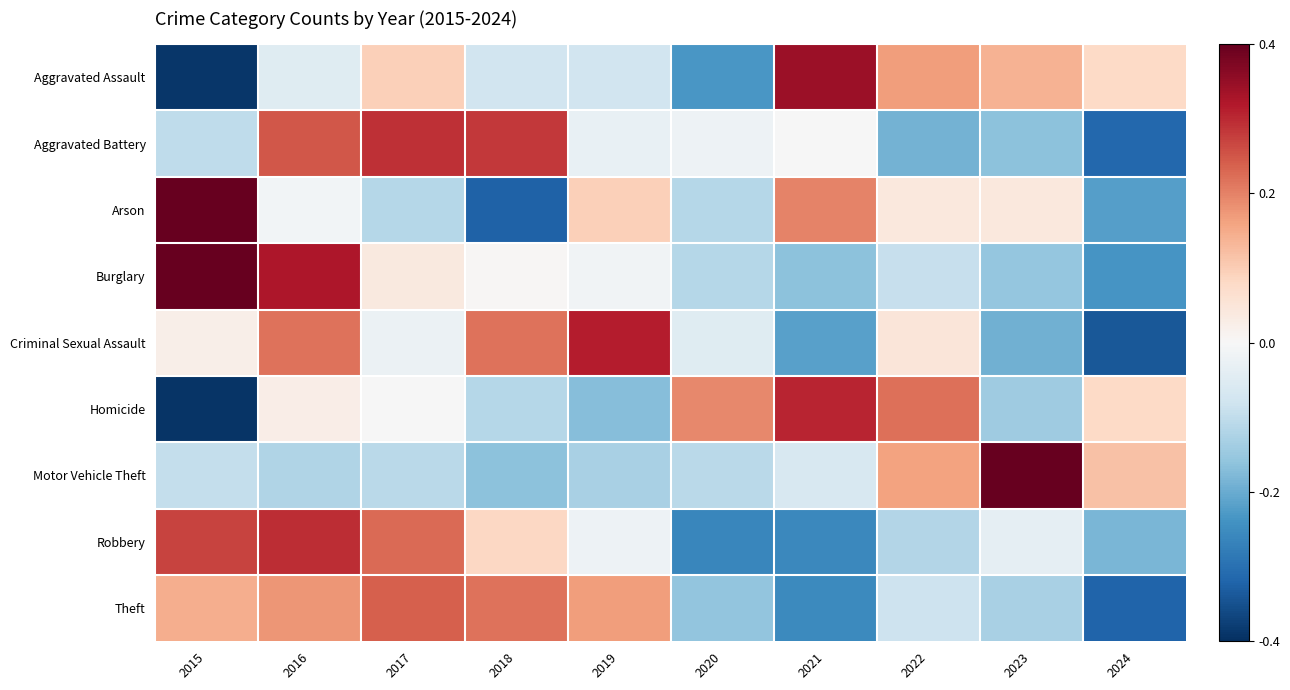

Which has a higher value, 2023 or 2021?

2021